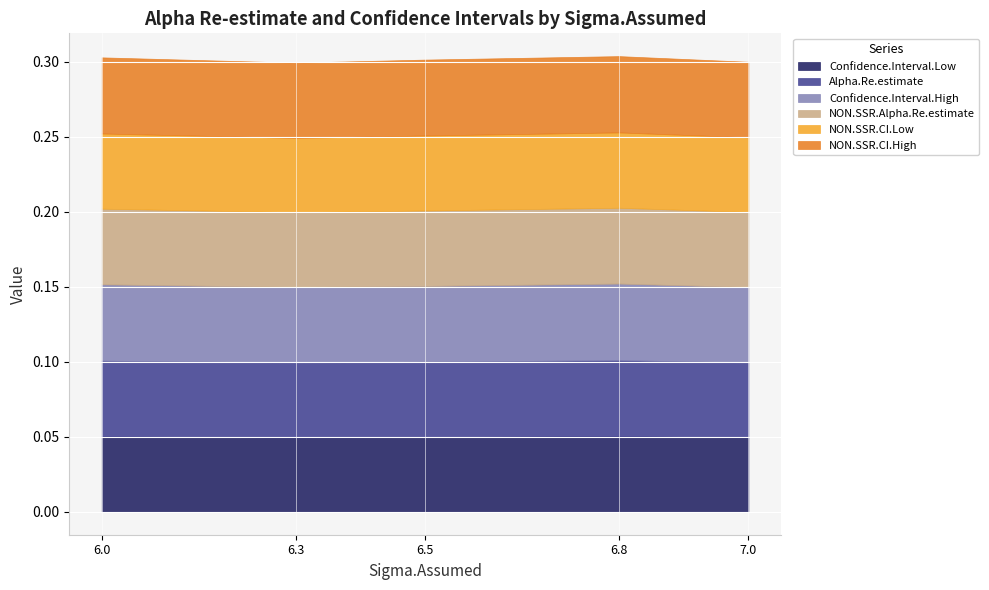

At which category does NON.SSR.CI.High reach its first local valley?

6.3